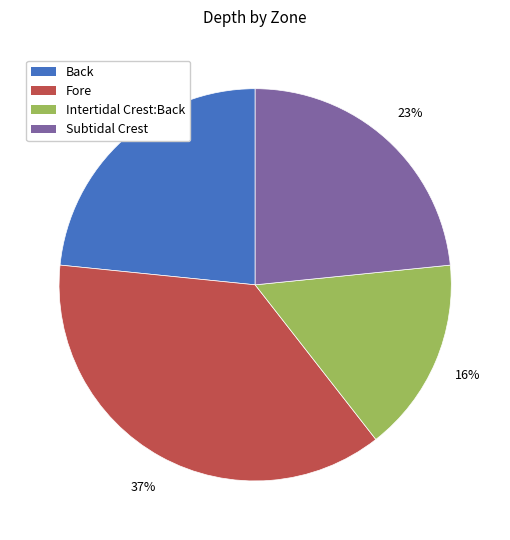

What percentage is the Intertidal Crest:Back slice, to the nearest percent?

16%